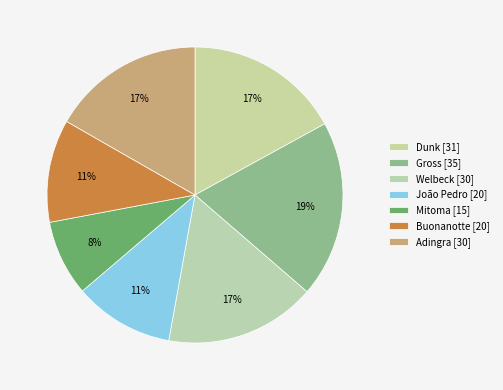

To the nearest percent, what percentage of the pie is João Pedro?

11%